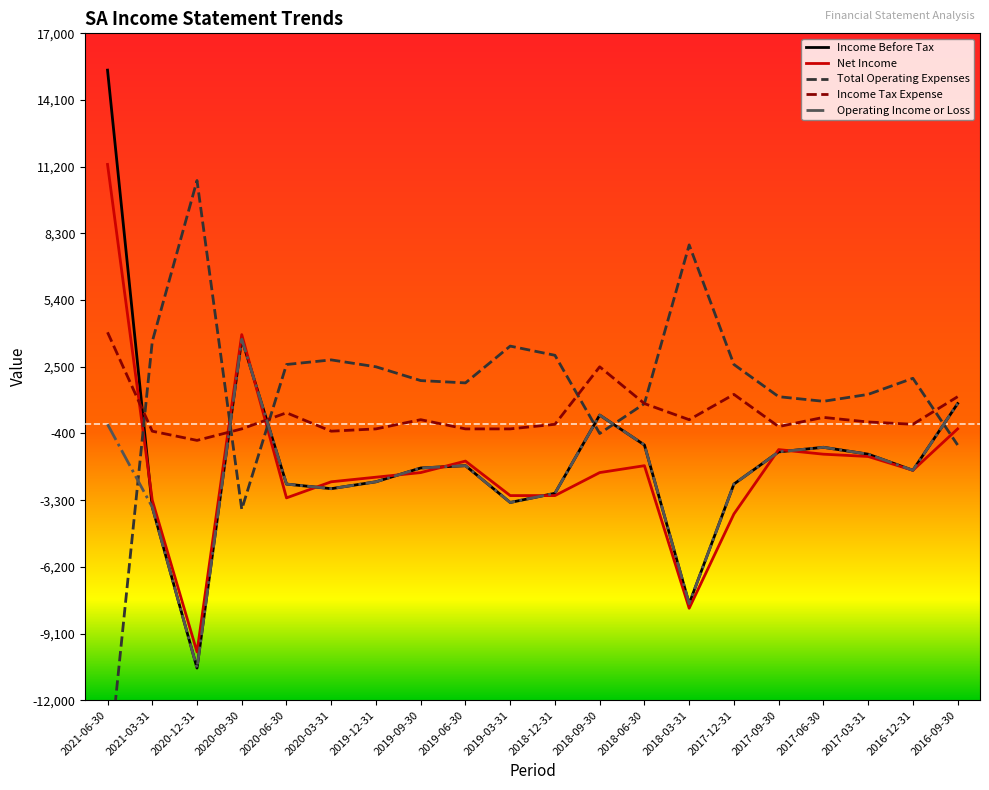

At which category is the sum across all series the highest?

2021-06-30